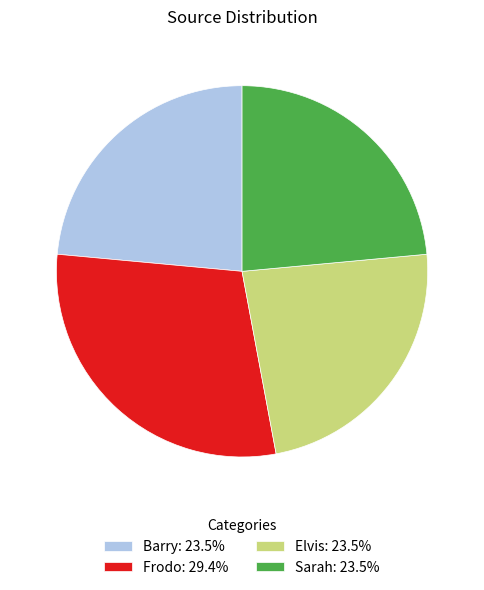

Approximately how many times larger is the value at Sarah: 23.5% compared to Frodo: 29.4%?

0.8